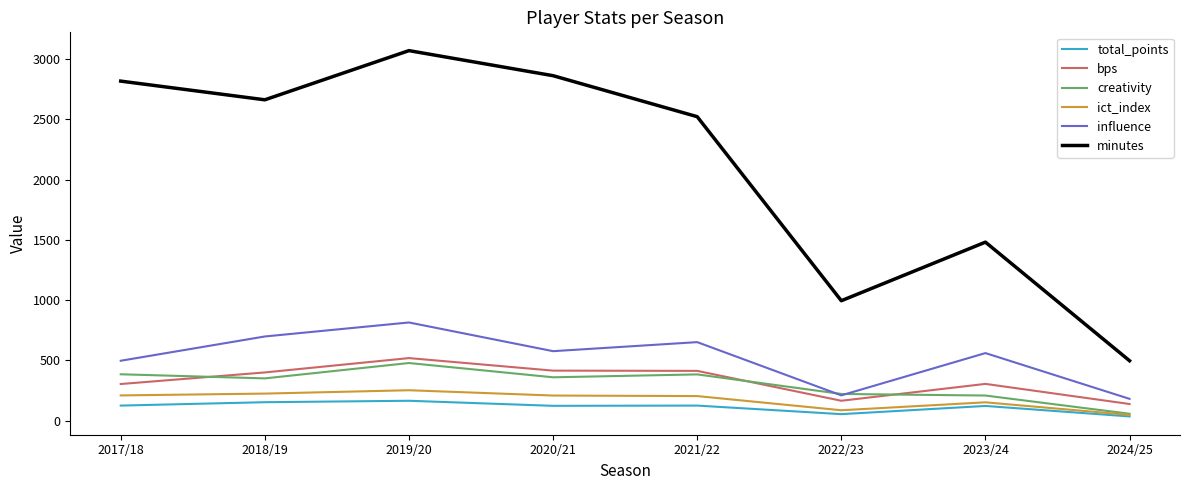

What is the minimum value for creativity?

57.1